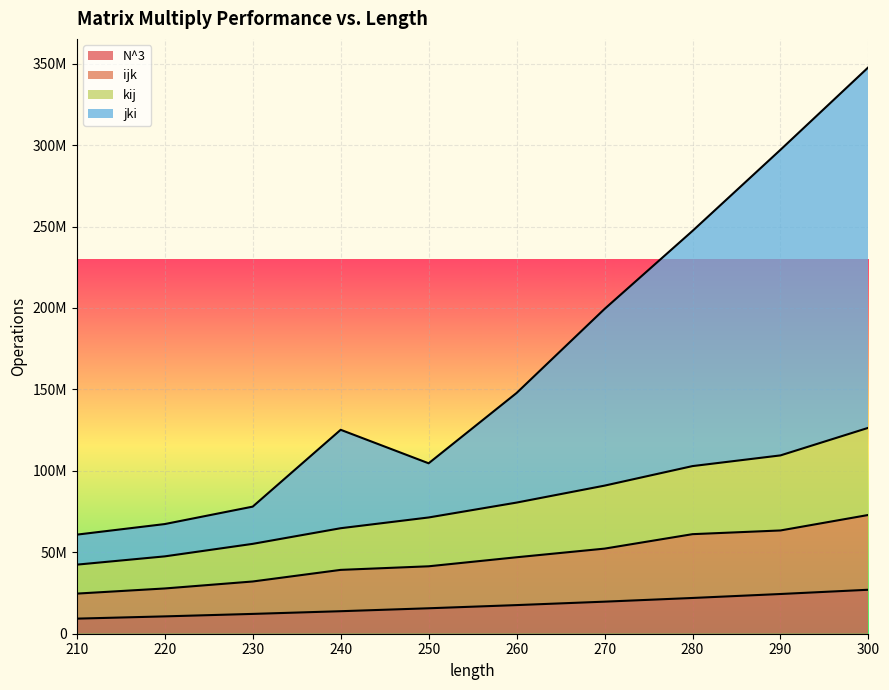

What is the difference between the highest and lowest values at 240?

111387089